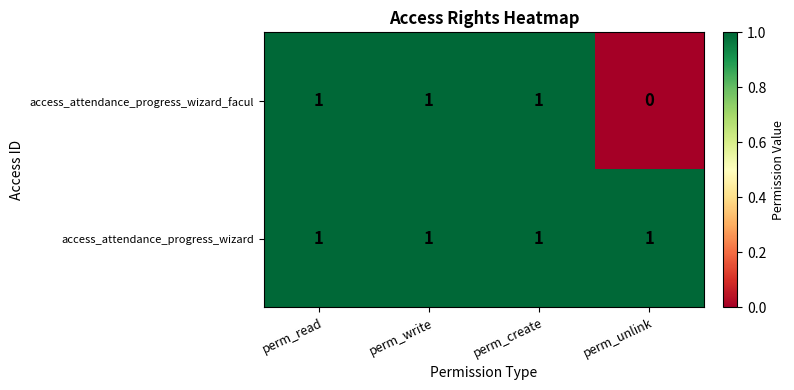

Which series has the widest spread of values?

access_attendance_progress_wizard_facul